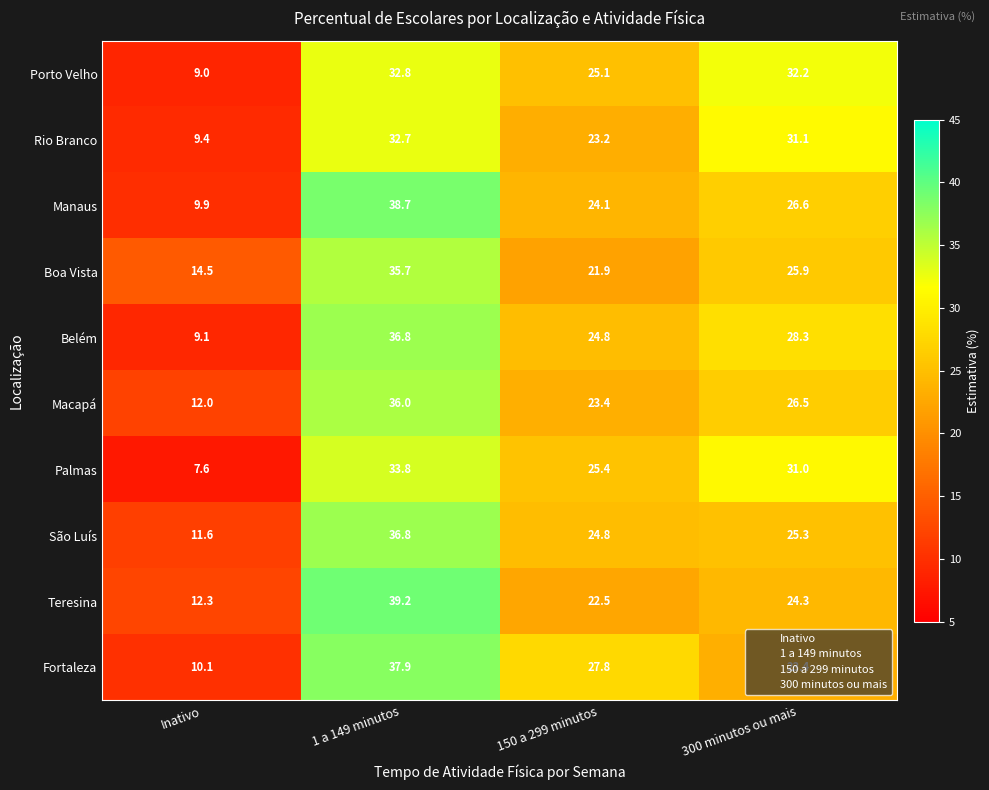

Which series changed the most between 1 a 149 minutos and 300 minutos ou mais?

Teresina